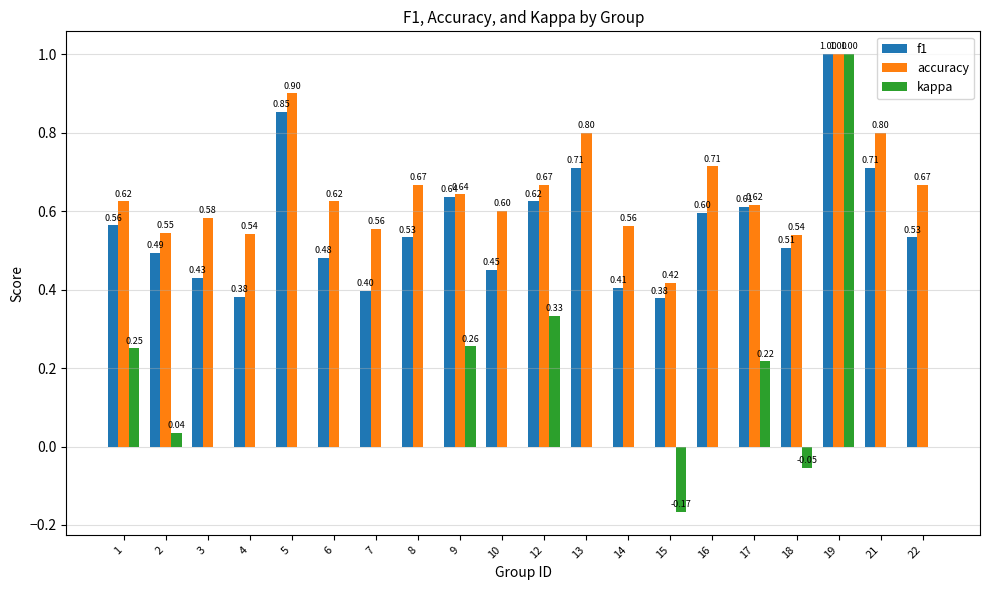

What is the sum of all kappa values?

1.9